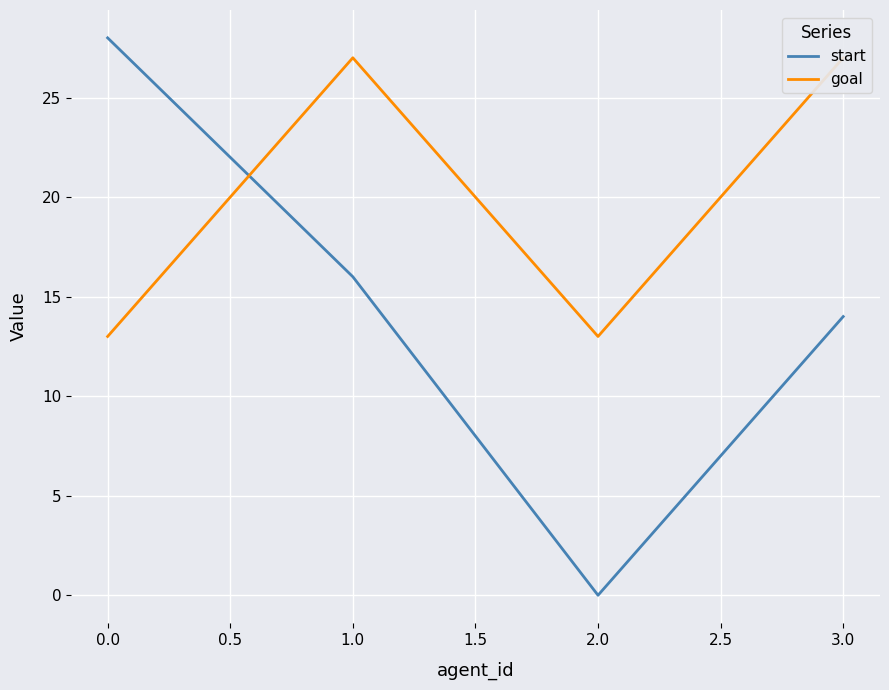

Where is the first local minimum for start?

2.0